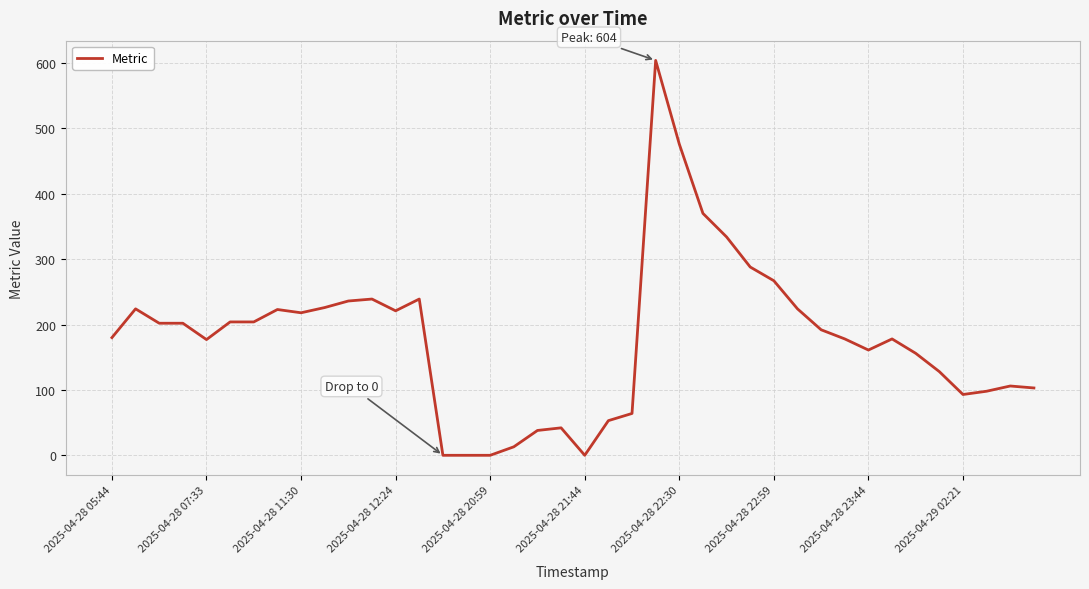

What is the greatest value displayed?

604